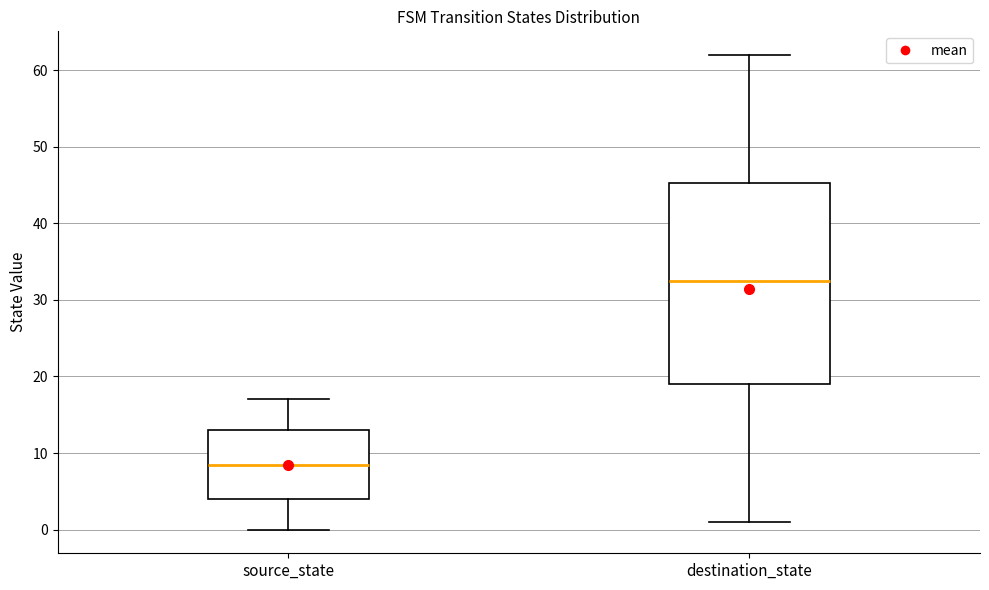

Reading left to right, transcribe this box plot: for each box, give where its median line is, the range the box spans, and where its two whiskers end, as read against the y-axis. The values are not printed on the chart, so give them approximately, as read against the axis.

source_state: median 9, box 4 to 13, whiskers 0 to 17
destination_state: median 33, box 19 to 45, whiskers 1 to 62